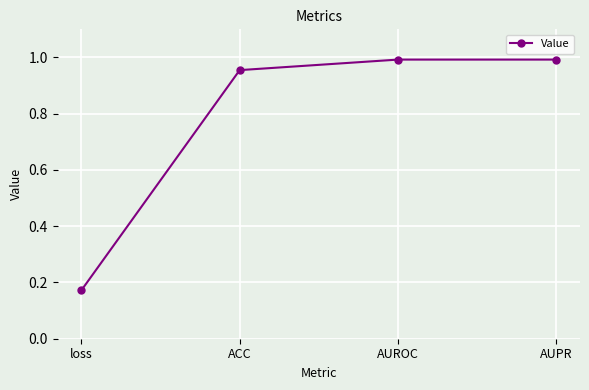

What position from the right is loss?

4